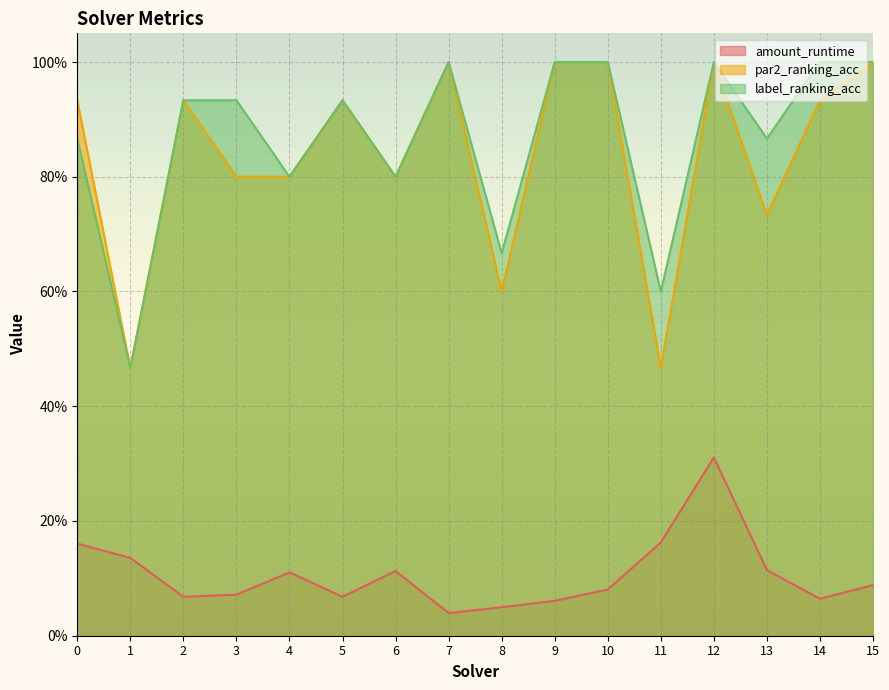

Does the chart display data point markers on the line(s)?

No